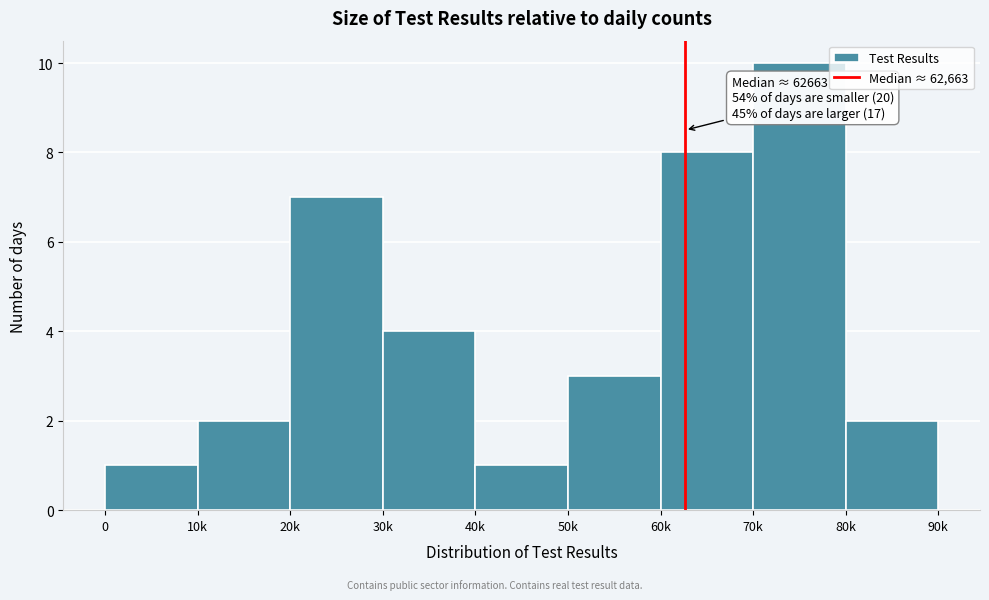

Reading left to right, extract all data points from this chart.

1	2	7	4	1	3	8	10	2